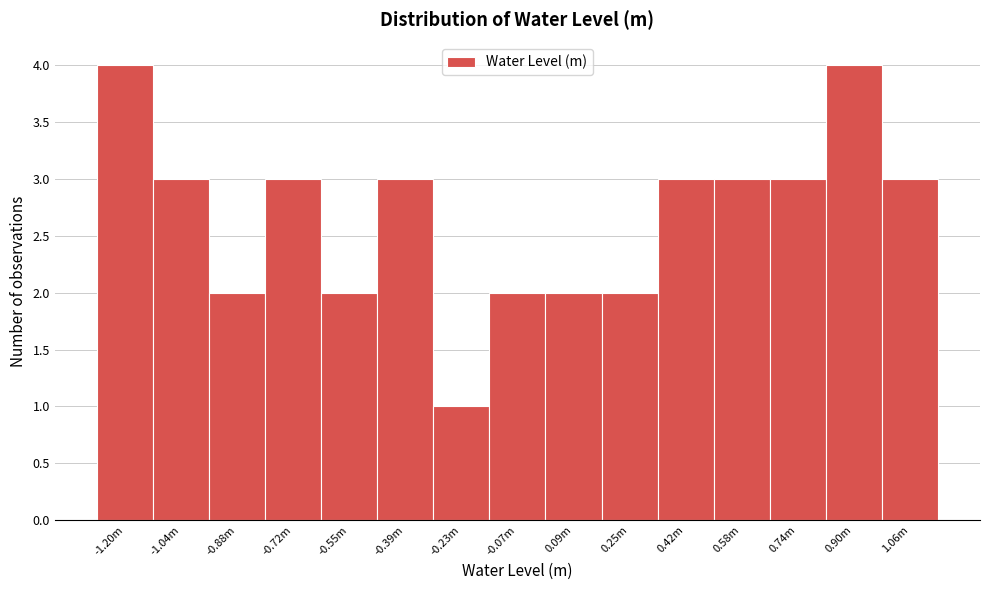

Reading right to left, what are all the values shown in this chart?

3	4	3	3	3	2	2	2	1	3	2	3	2	3	4